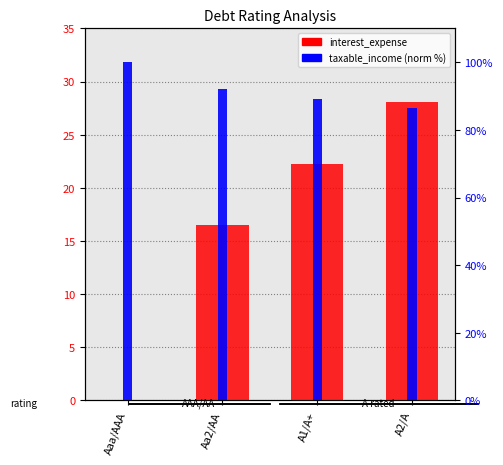

How many values in the interest_expense series are below 22?

2